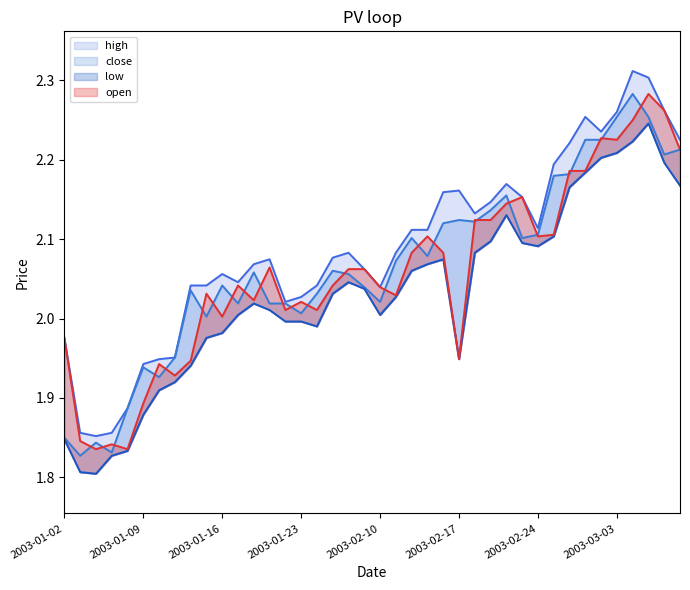

True or false: high and low cross at least once.

False